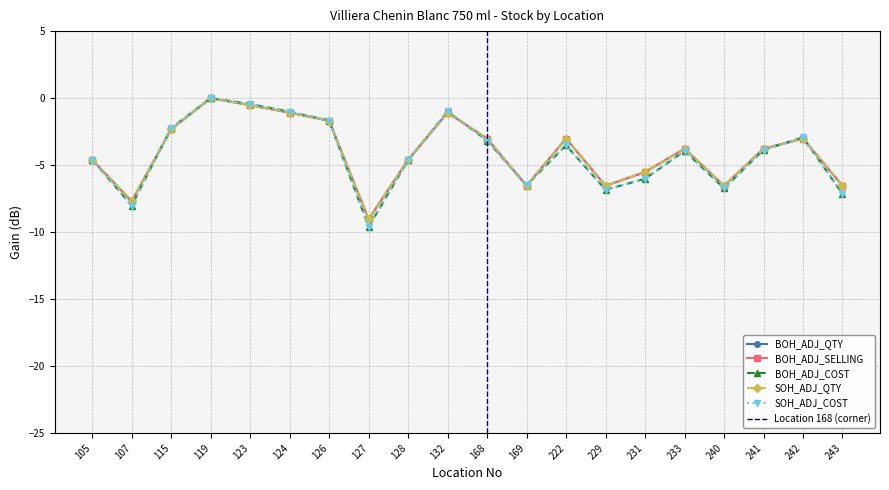

How many values in SOH_ADJ_COST are below zero?

19